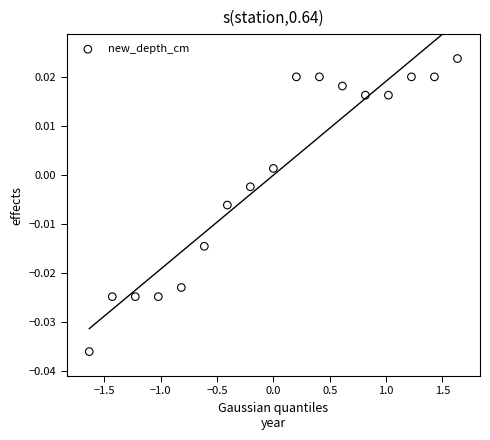

What is the range of X values (max minus min)?

3.3